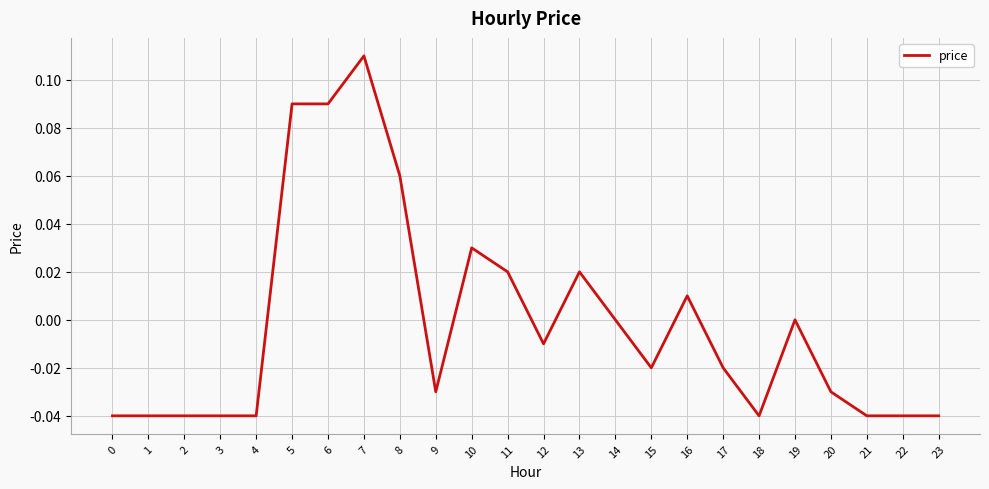

At which label does the data first exceed 0?

5